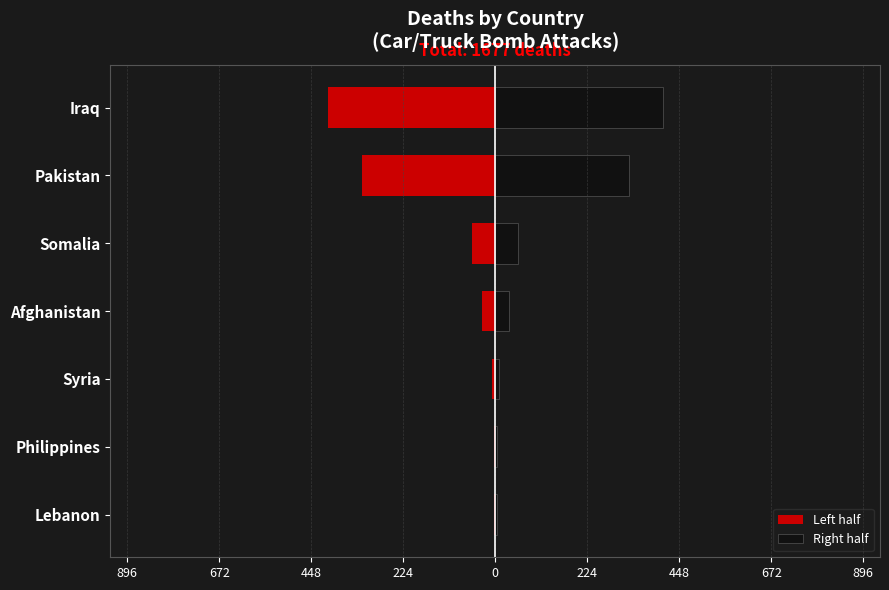

How many groups of bars are there?

7